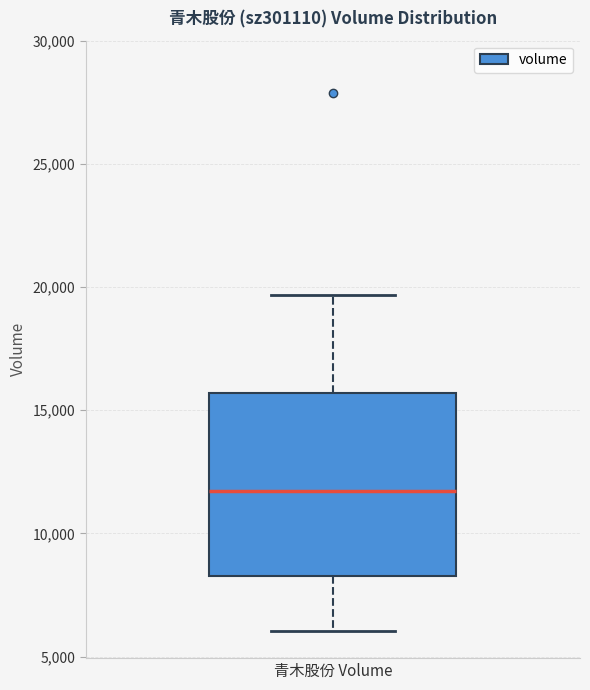

Transcribe this box plot: give where the median line is, the range the box spans, and where the two whiskers end, as read against the y-axis. The values are not printed on the chart, so give them approximately, as read against the axis.

median 11500, box 8500 to 15500, whiskers 6000 to 19500